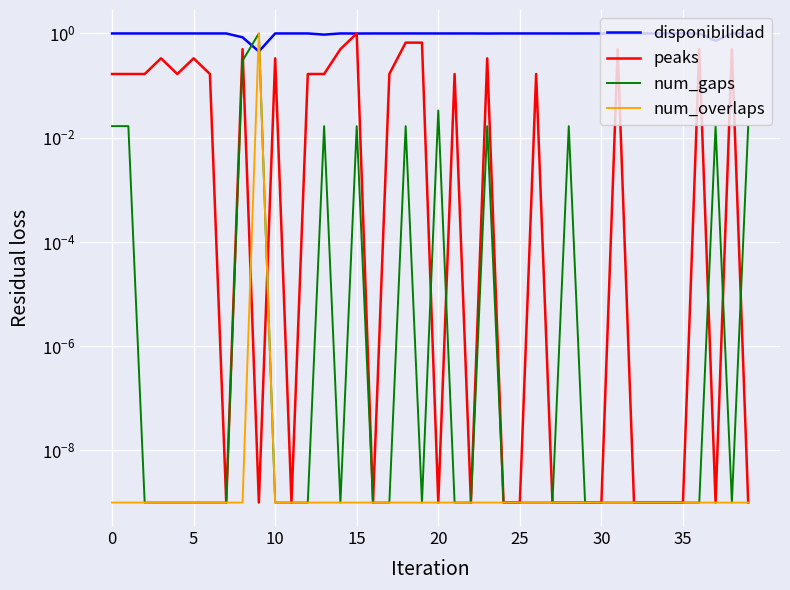

The num_overlaps series shows 0.0 at 30. True or false?

False